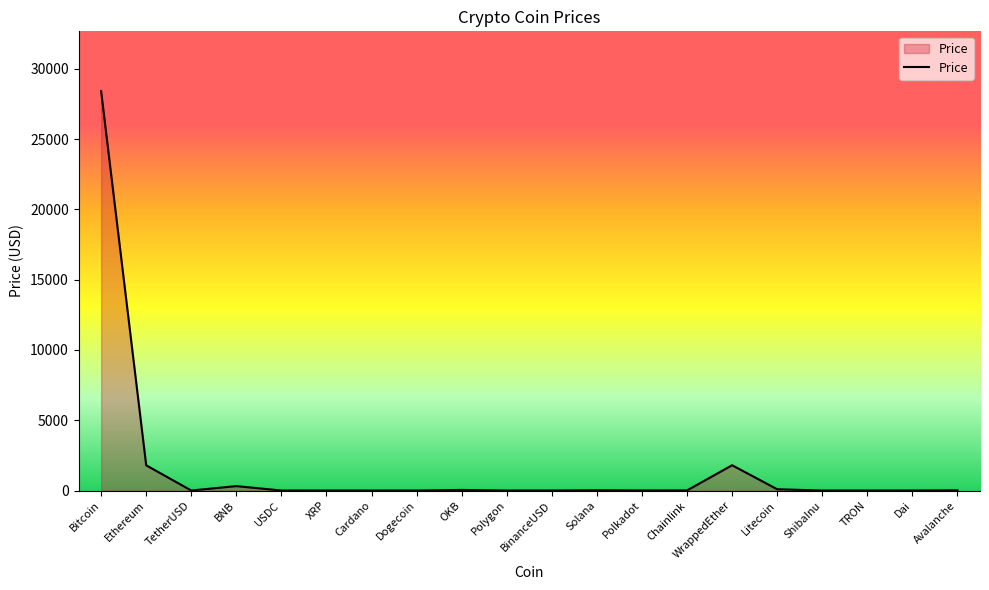

What is the sum of the values at Solana and Avalanche?

38.4